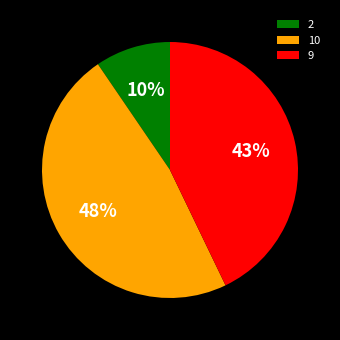

Is 10 the majority of the pie?

No